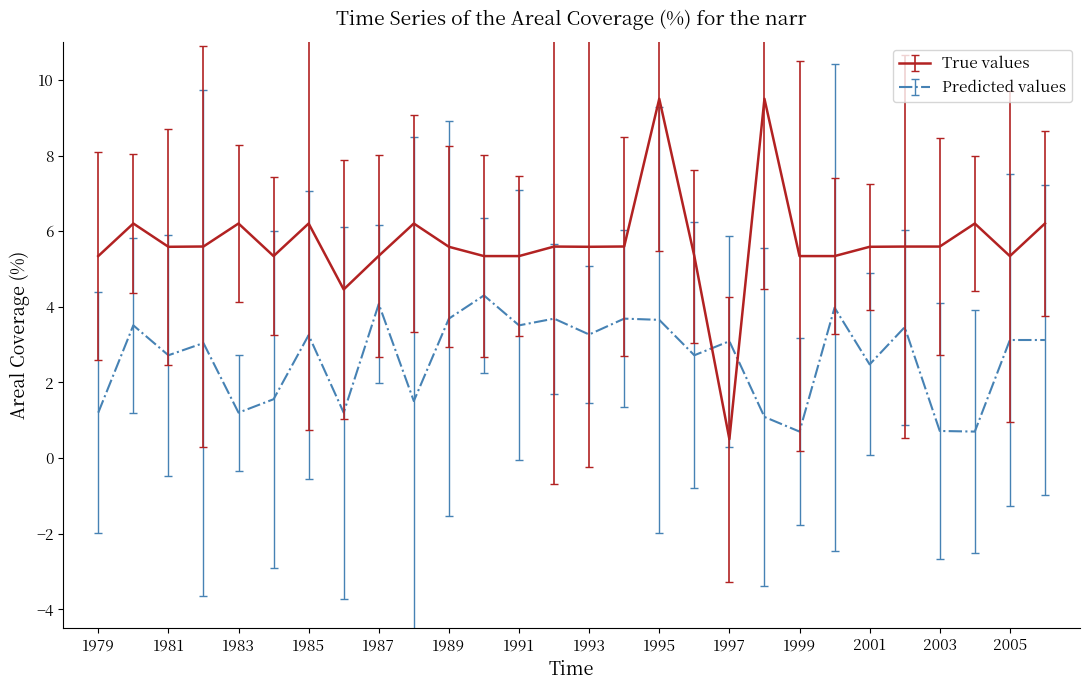

What is the average value of the Predicted values series?

2.7